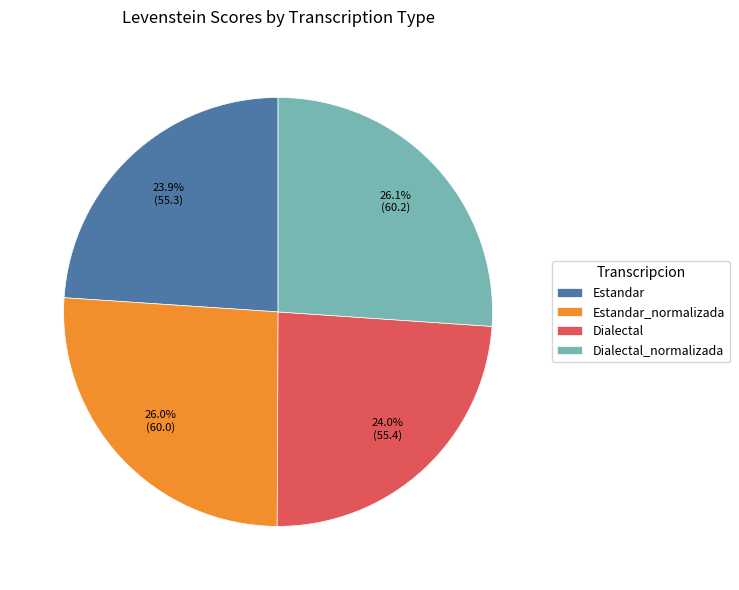

To the nearest percent, what portion does Dialectal represent?

24%